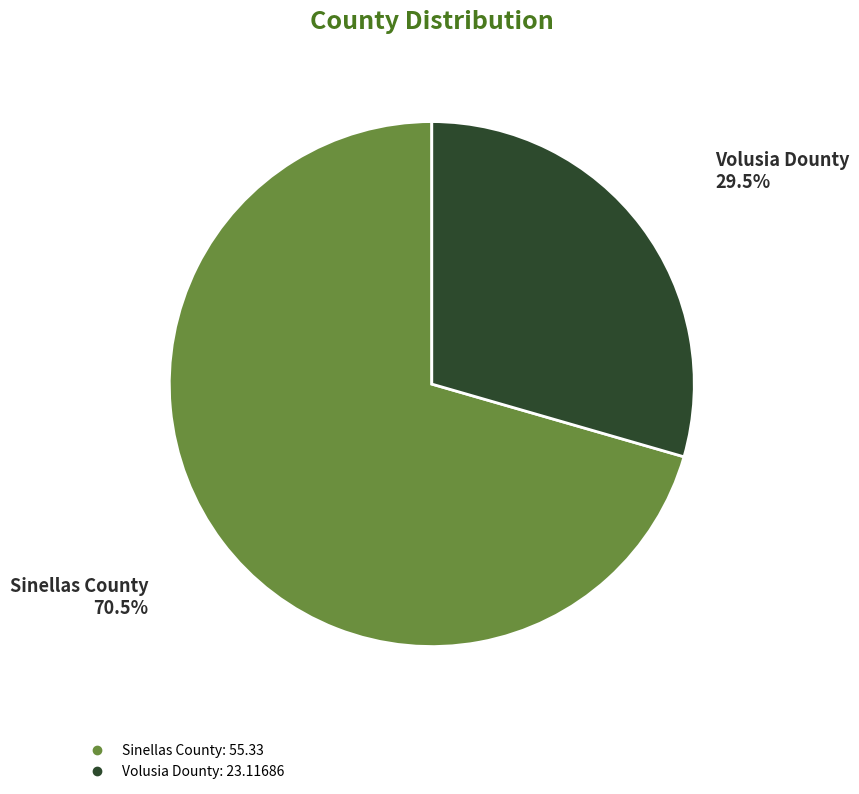

Is there any slice that represents more than half of the pie?

Yes